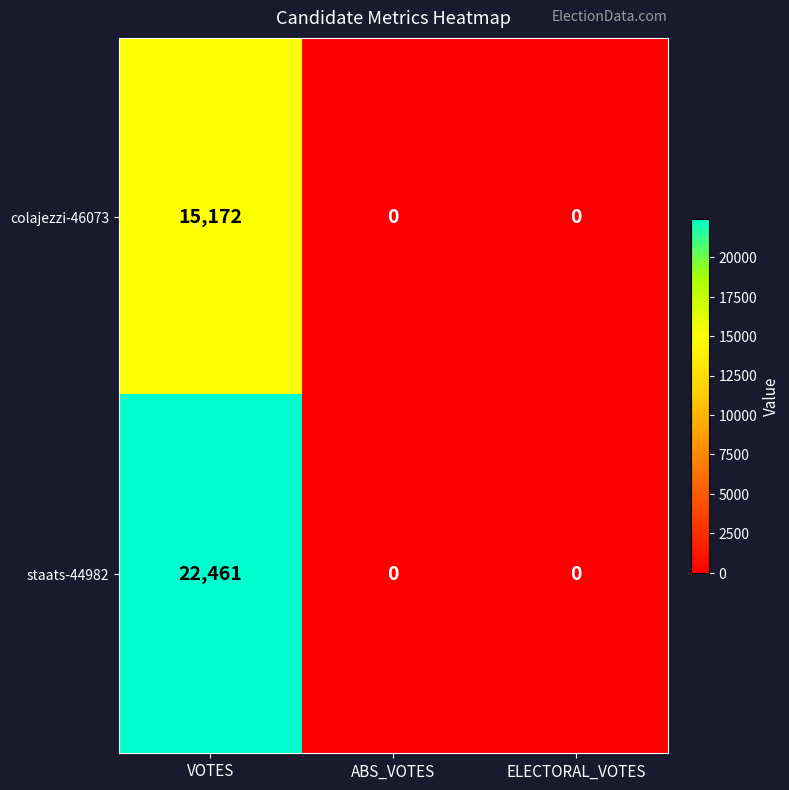

List the series in order of their peak value, highest first.

staats-44982, colajezzi-46073